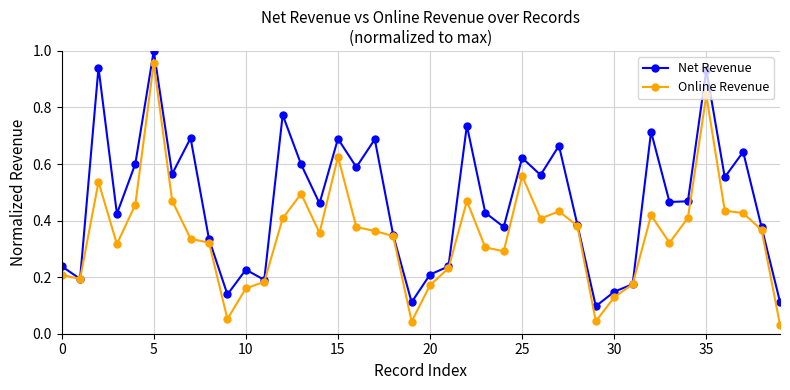

At how many categories does at least one series exceed 0?

40